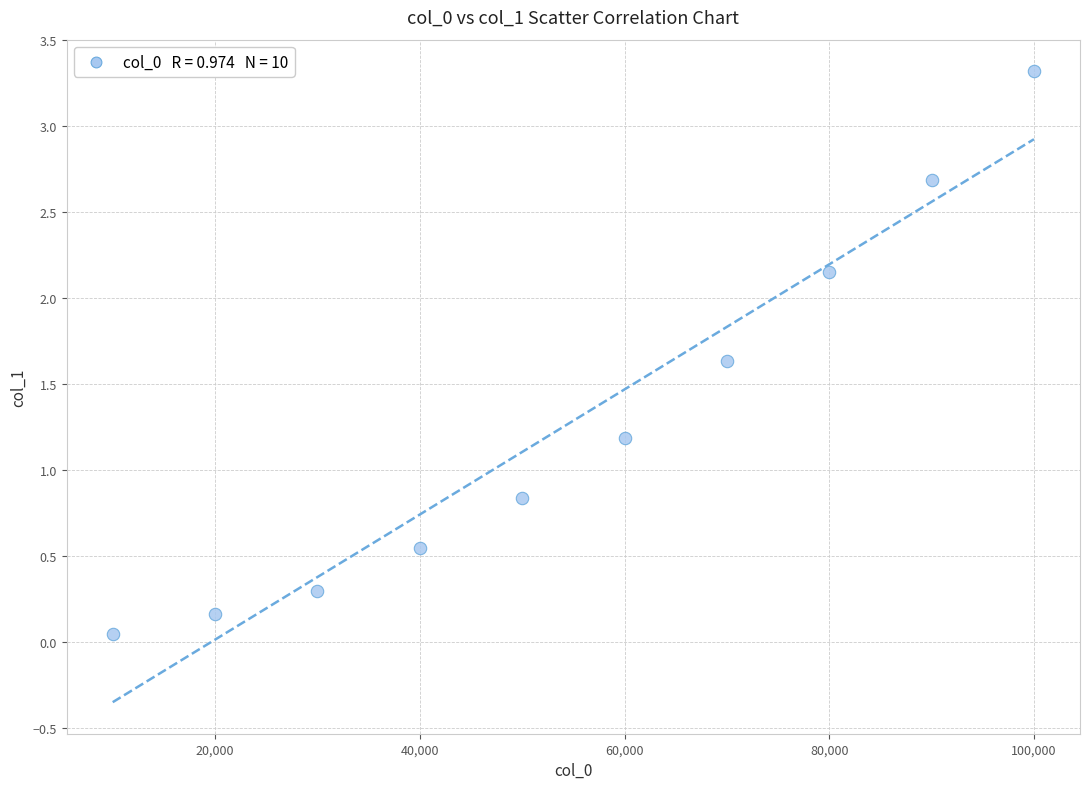

What is the range of Y values (max minus min)?

3.3